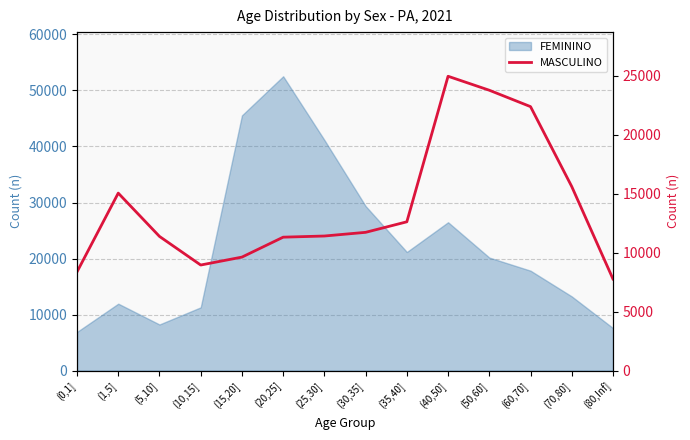

What position from the right is (30,35]?

7